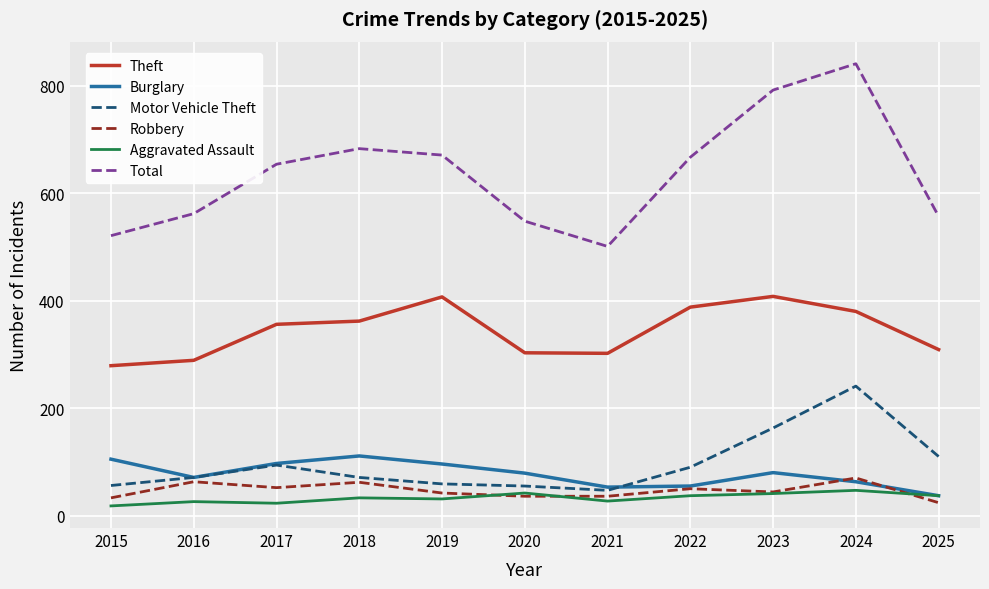

What is the maximum value shown in the chart?

841